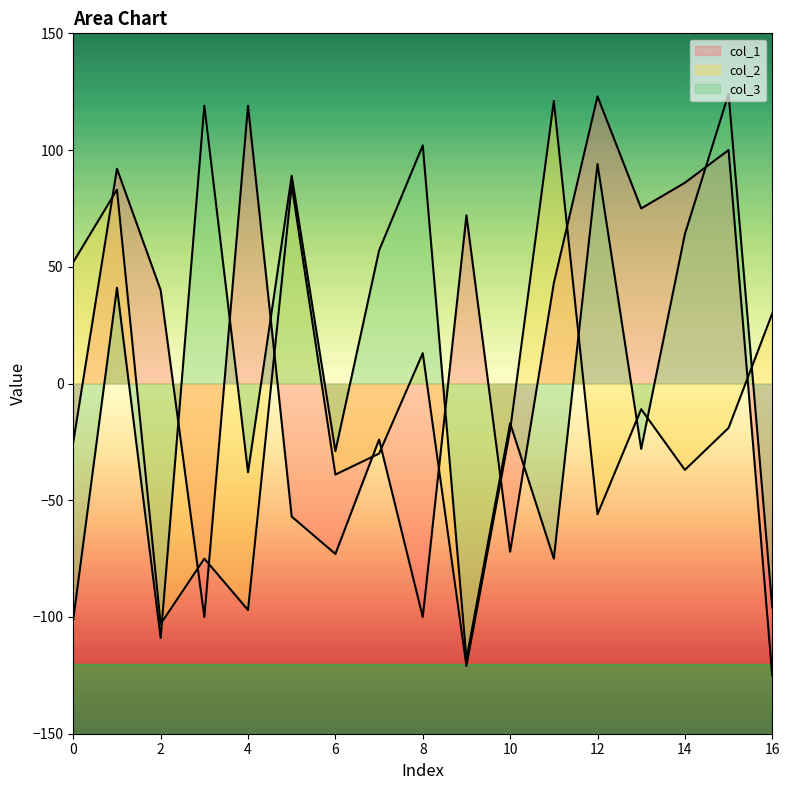

How many lines are shown in the chart?

3